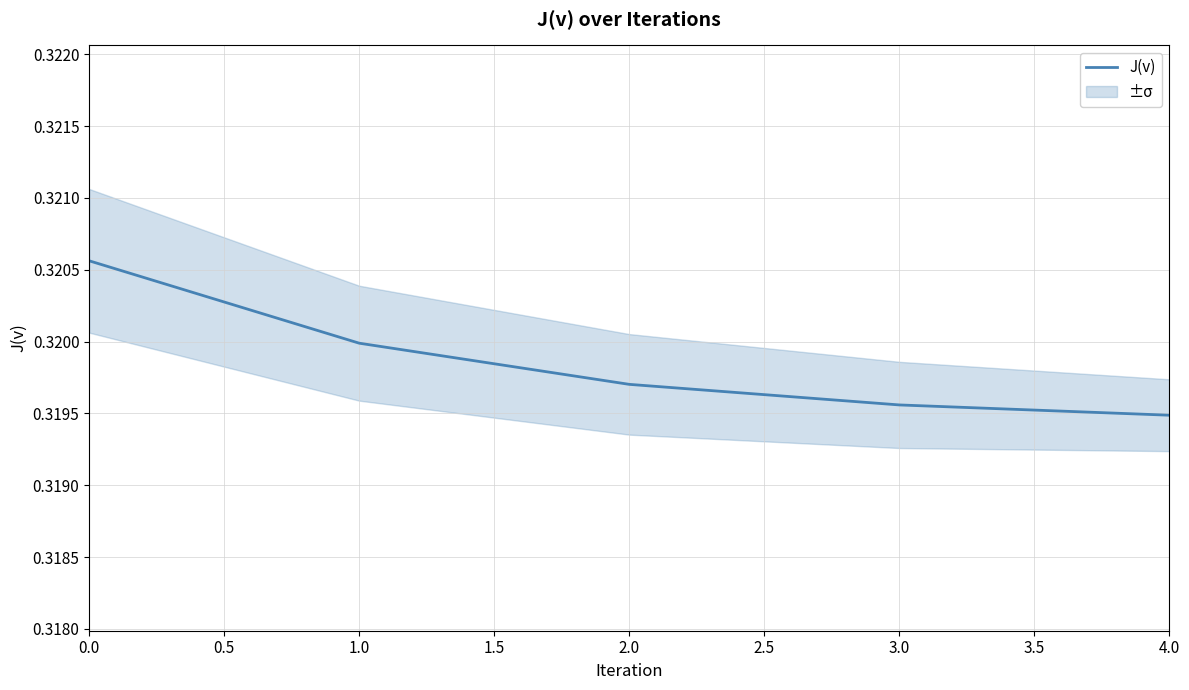

The J(v) series shows 0.5 at 2.0. True or false?

False